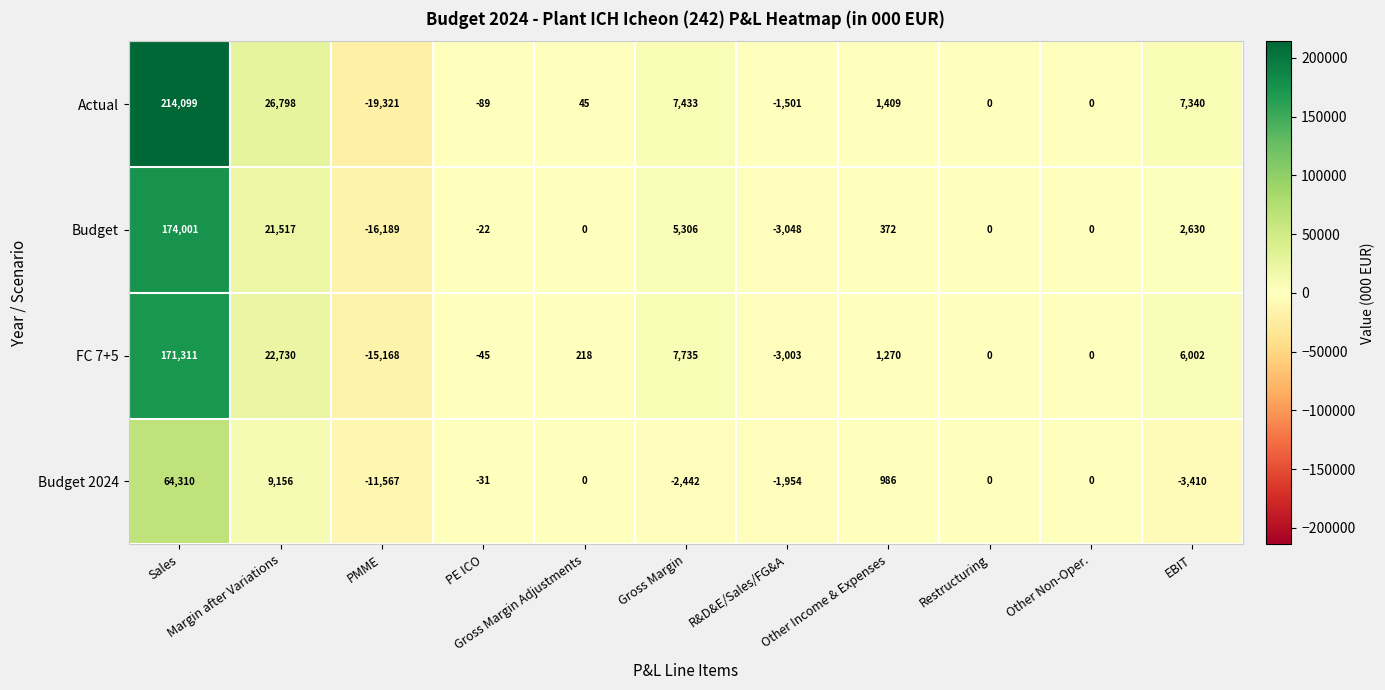

What is the smallest value displayed?

-19321